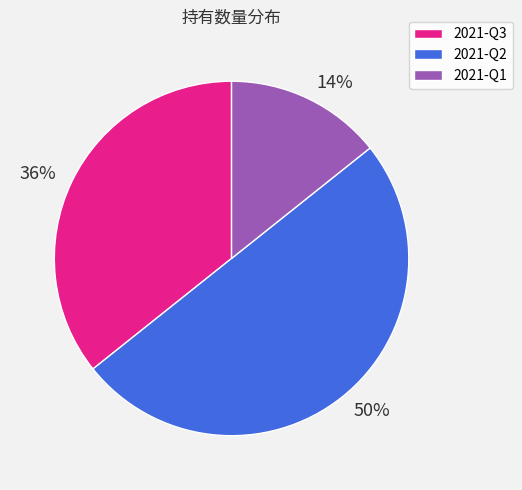

To the nearest percent, what is the combined percentage of 14% and 50%?

64%